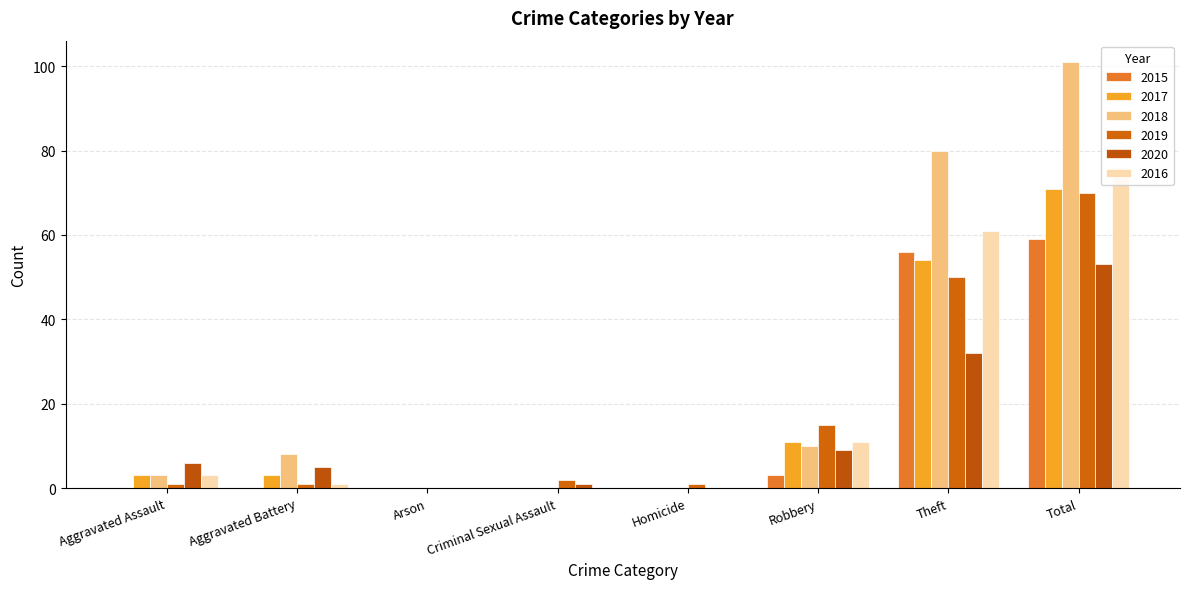

How many groups of bars are there?

8